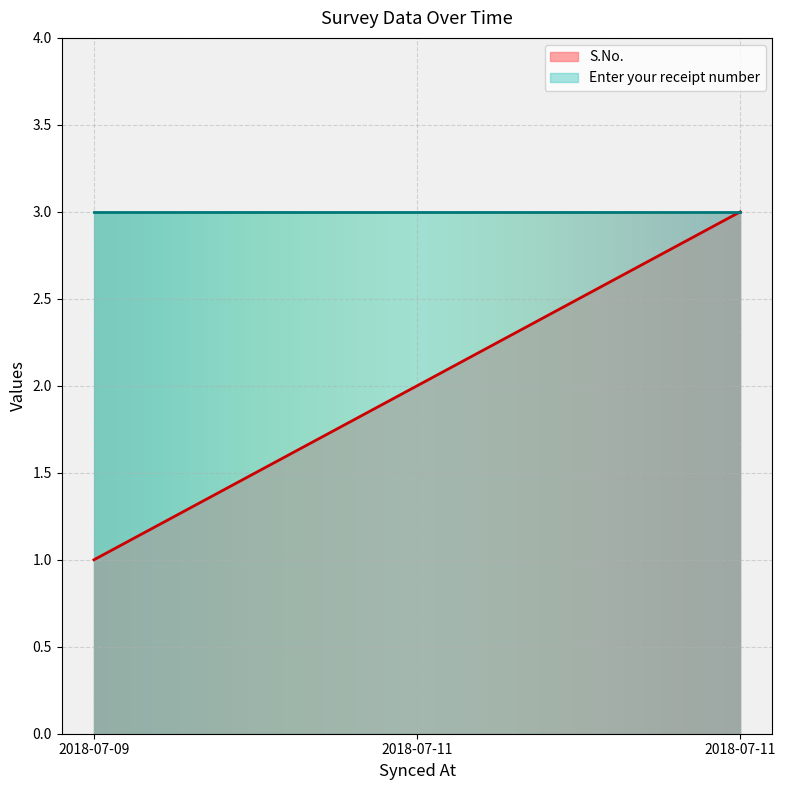

Reading left to right, extract all data points from this chart.

2018-07-09=1	2018-07-11=2	2018-07-11=3